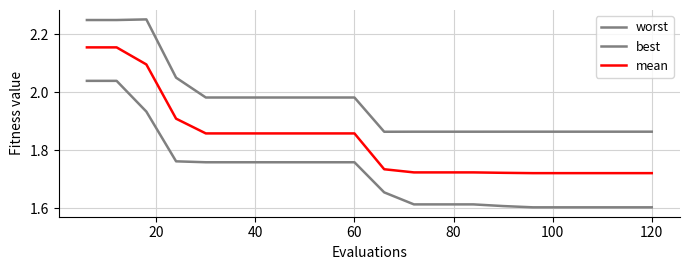

True or false: best and mean cross at least once.

False